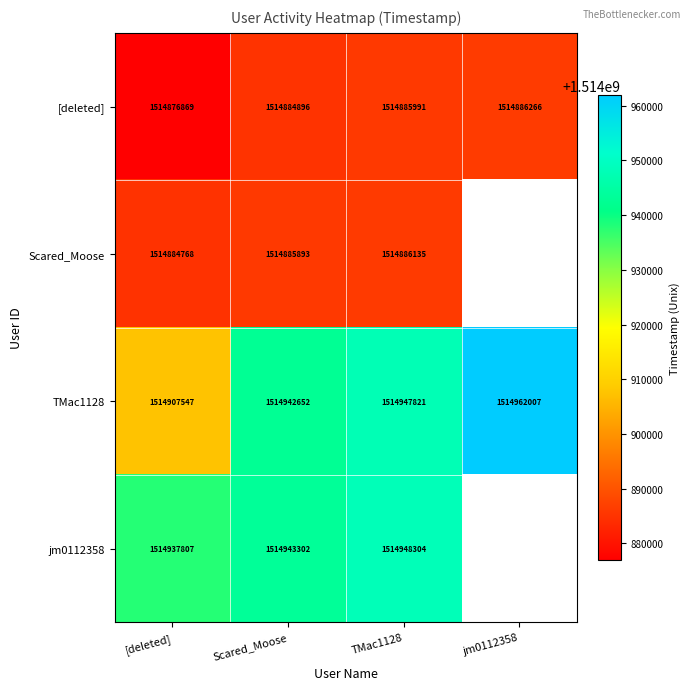

Which category has the lowest value across all series?

[deleted]